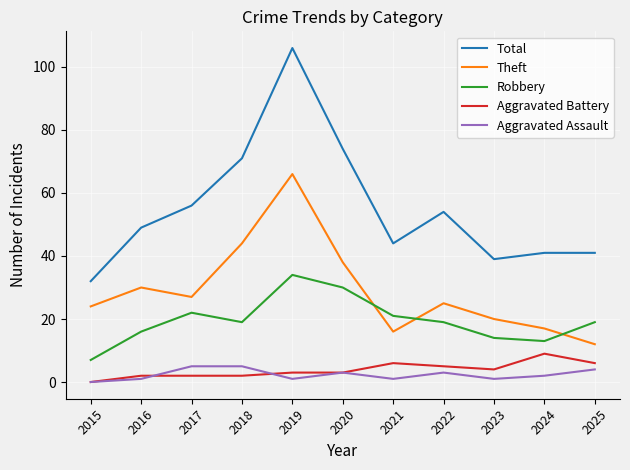

What is the total value across all series at 2024?

82